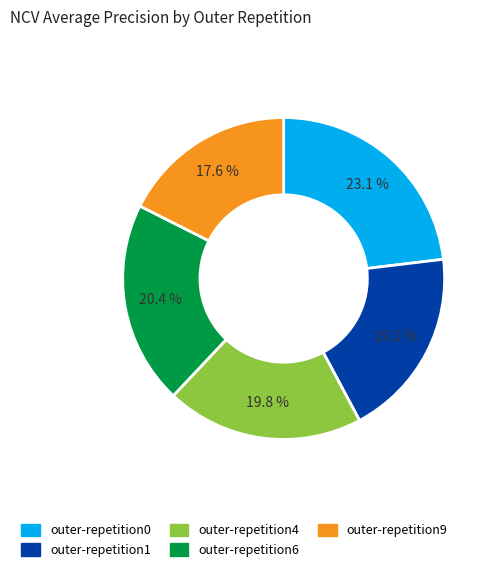

Count the number of slices in the pie.

5